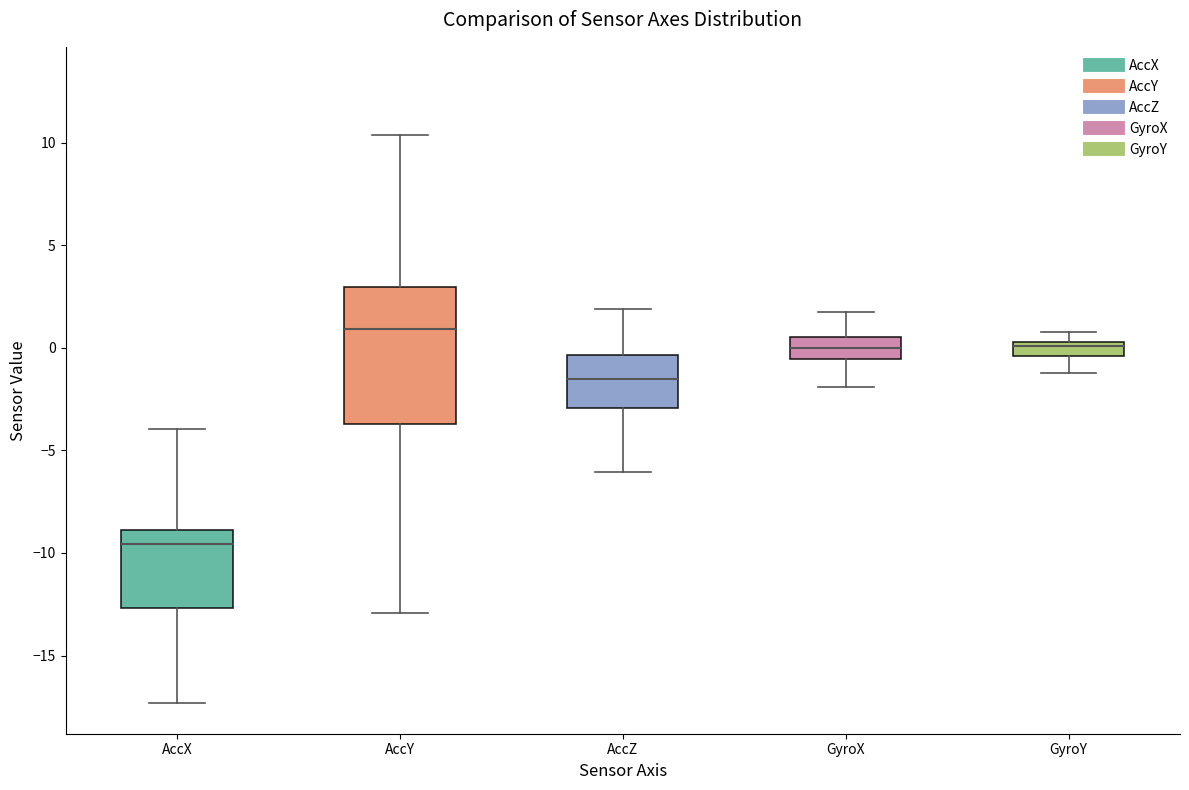

Where is the lower edge of the box for AccX on the y-axis? The values are not printed on the chart, so give them approximately, as read against the axis.

-12.5